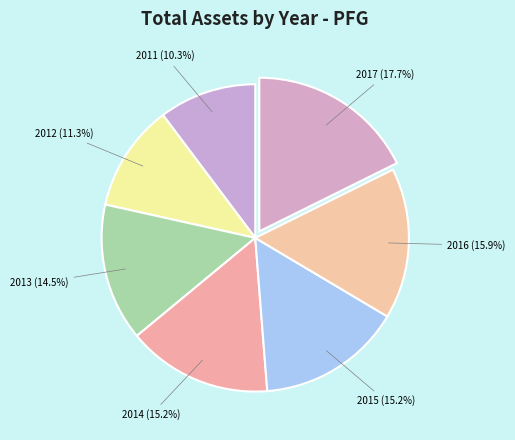

Count the number of slices in the pie.

7